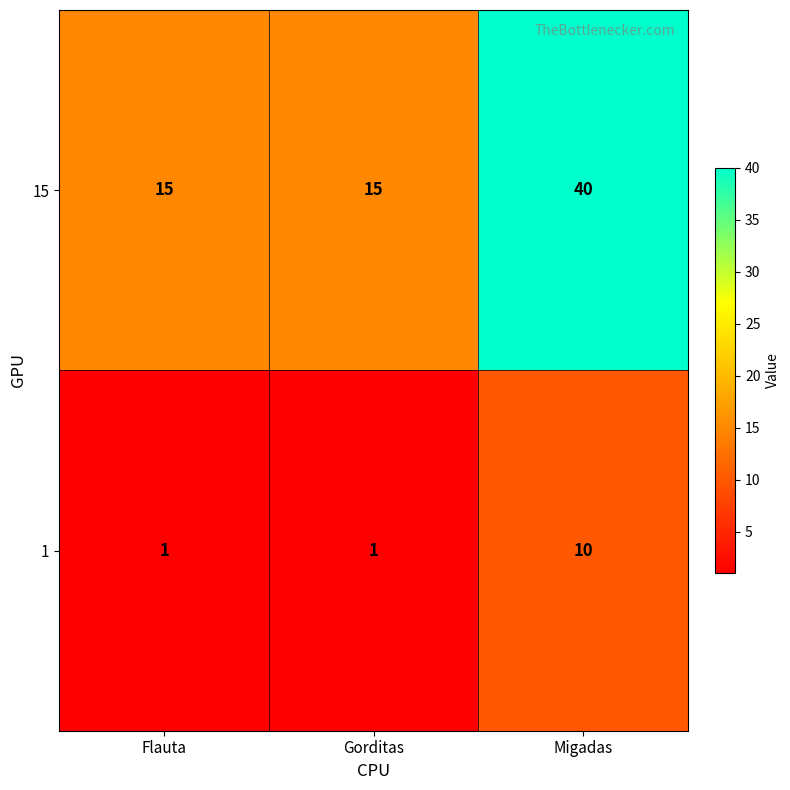

Which category has the highest value in the 1 series?

Migadas